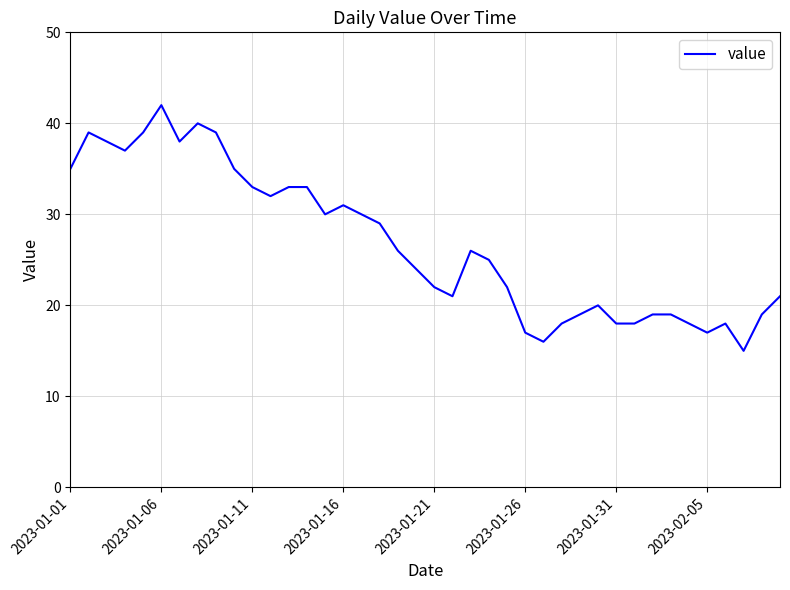

What is the smallest value displayed?

15